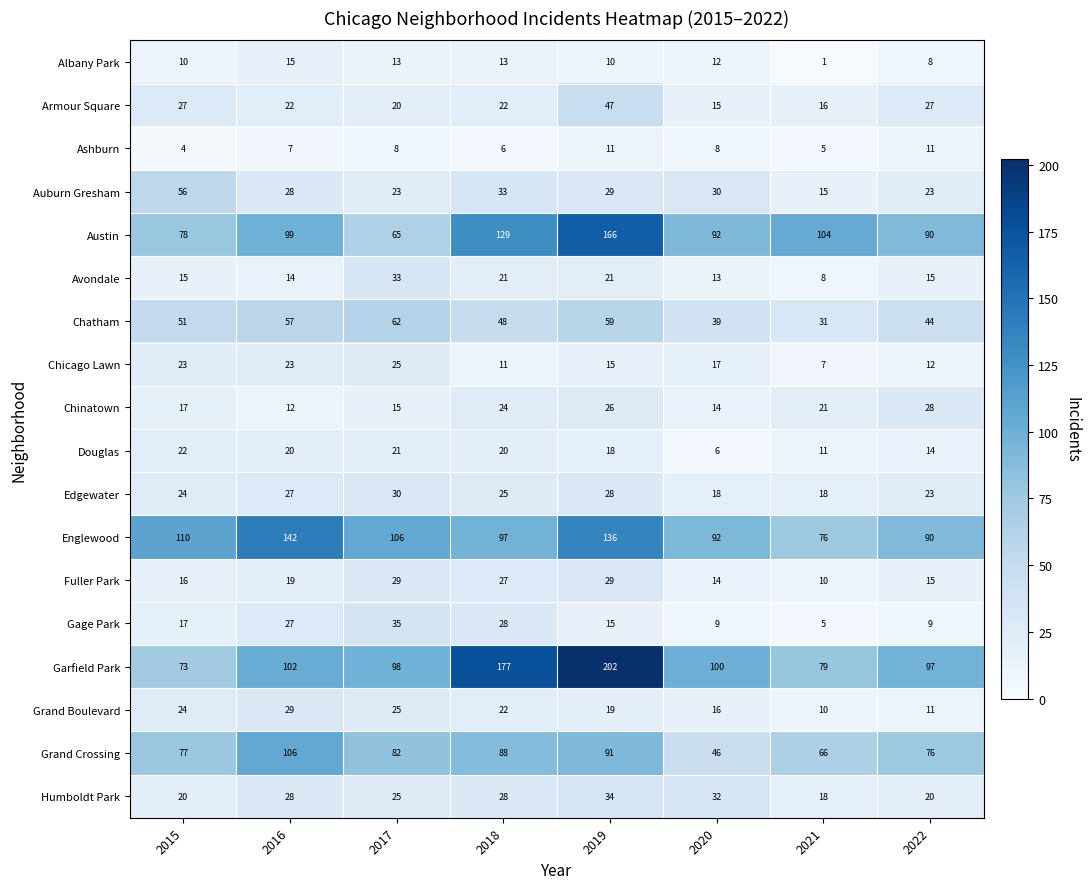

Where does the Grand Boulevard series first go above 22?

2015